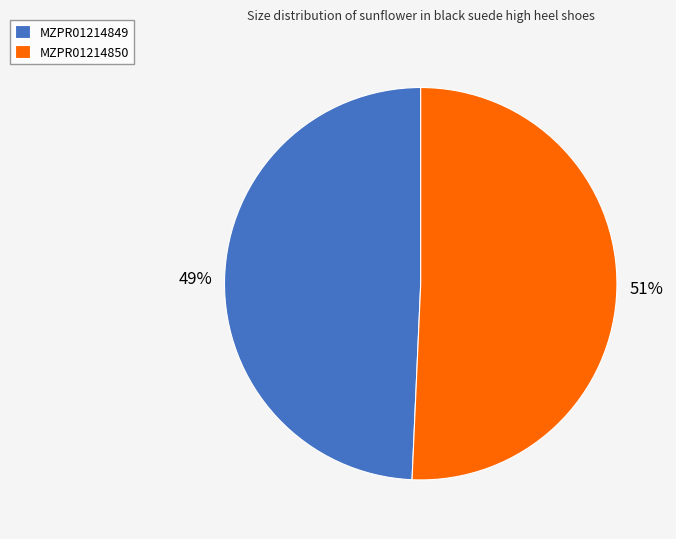

Which slice is the smallest?

MZPR01214849